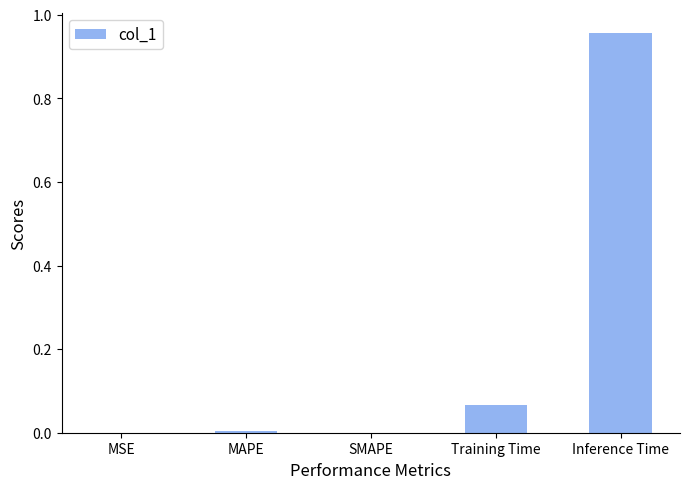

The chart shows a value of 0.0 at Training Time. True or false?

False